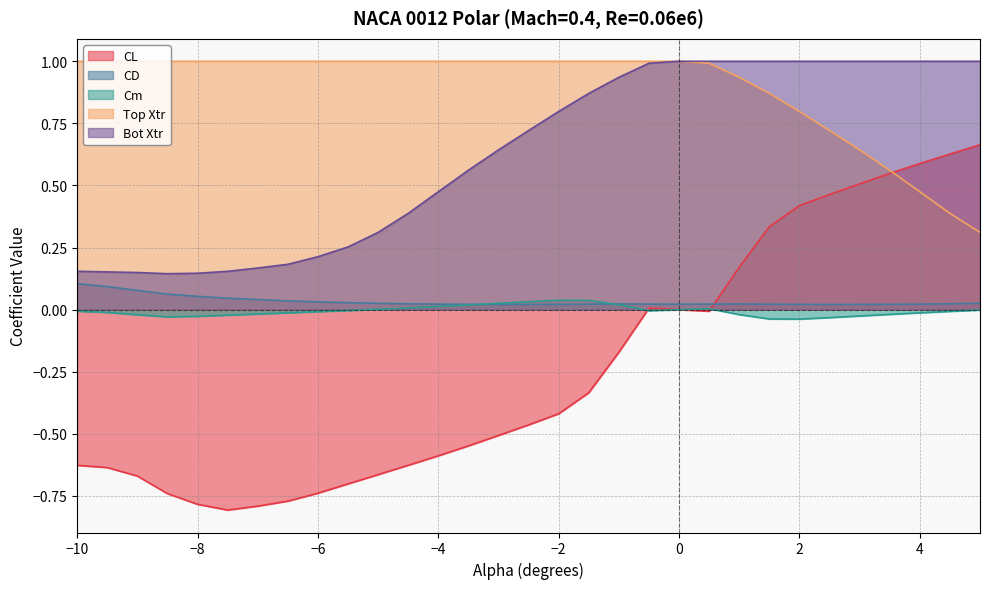

Which series ends up on top after the final intersection of CL and CD?

CL